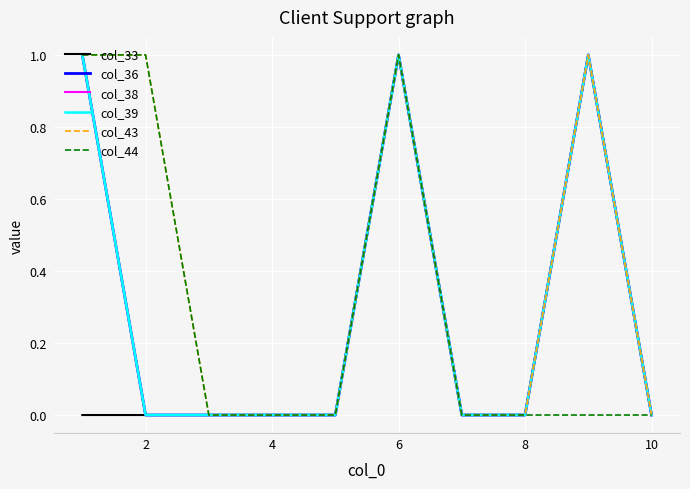

How many interior local peaks does the col_43 series have?

2